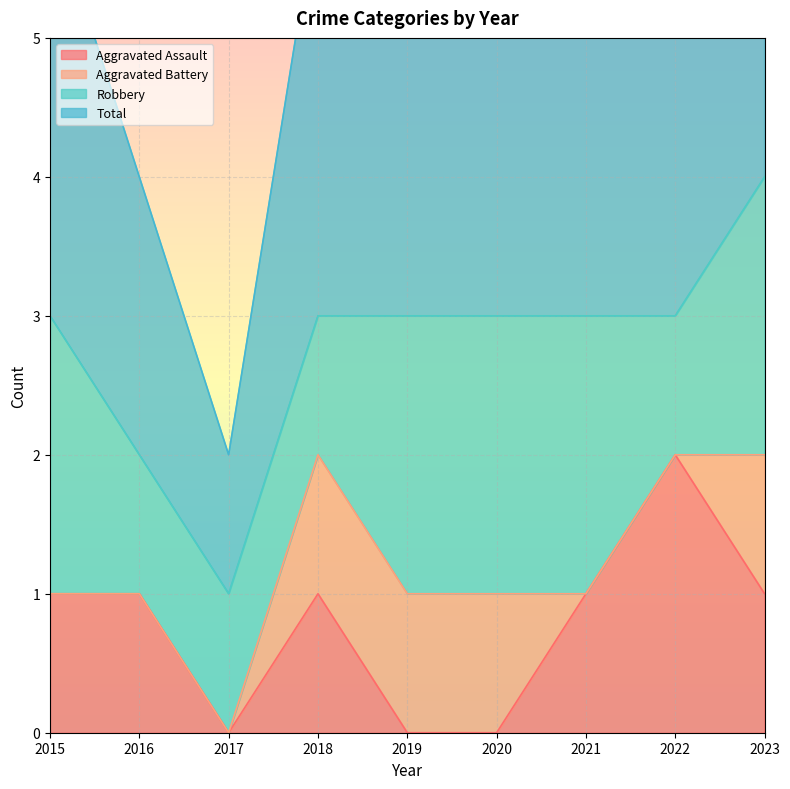

At which label does Aggravated Assault reach its peak?

2022